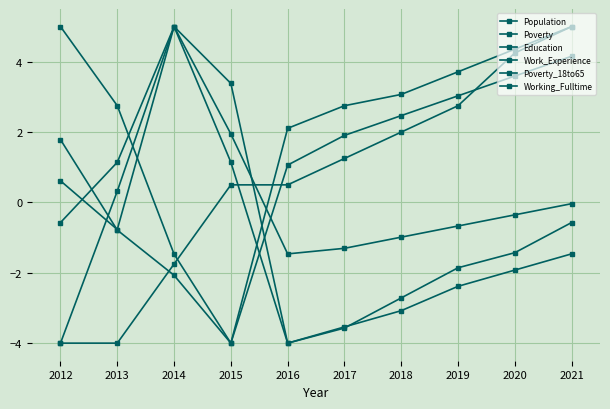

Does the chart display data point markers on the line(s)?

Yes